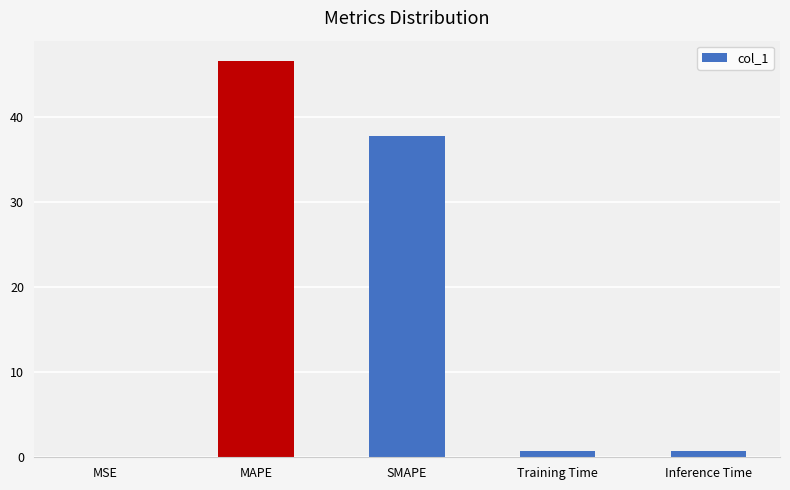

Are the bars horizontal?

No